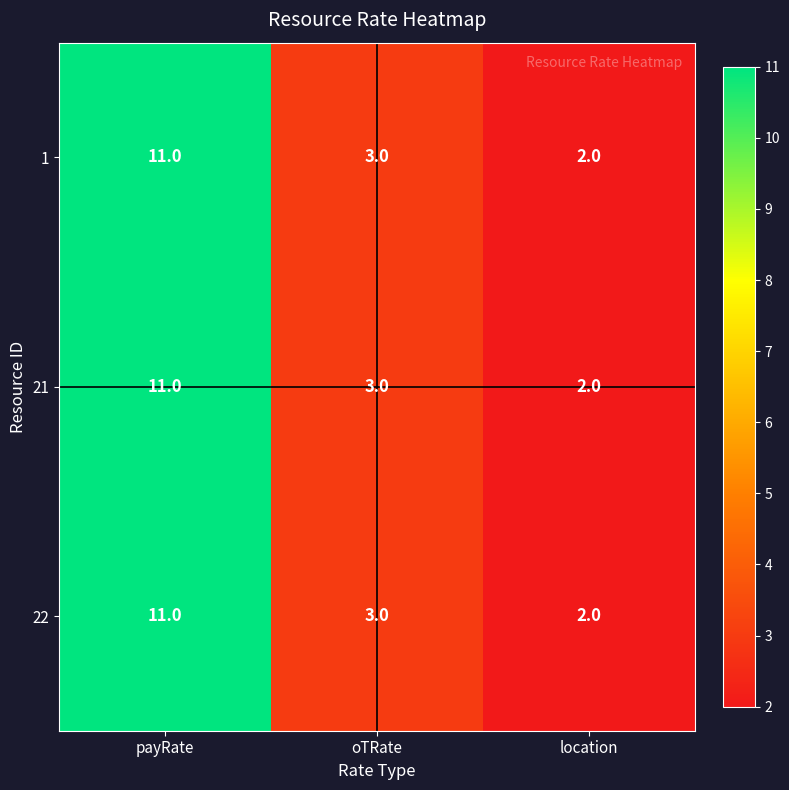

True or false: 1 has a value of 18 at payRate.

False